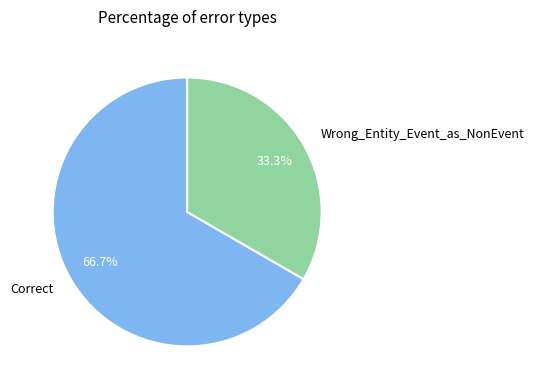

The Correct slice represents 67% of the pie. True or false?

True